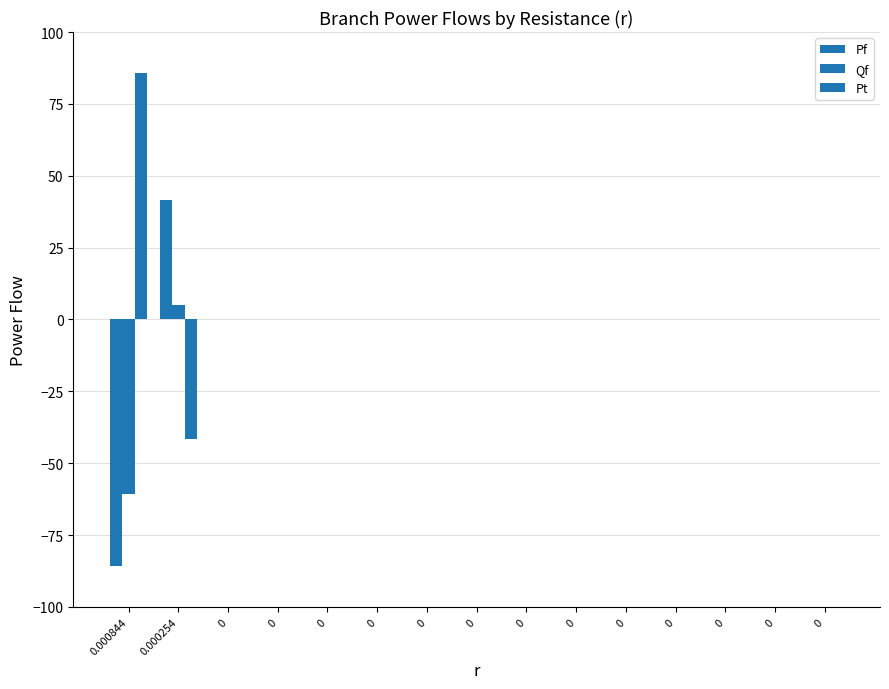

Does the chart contain stacked bars?

No